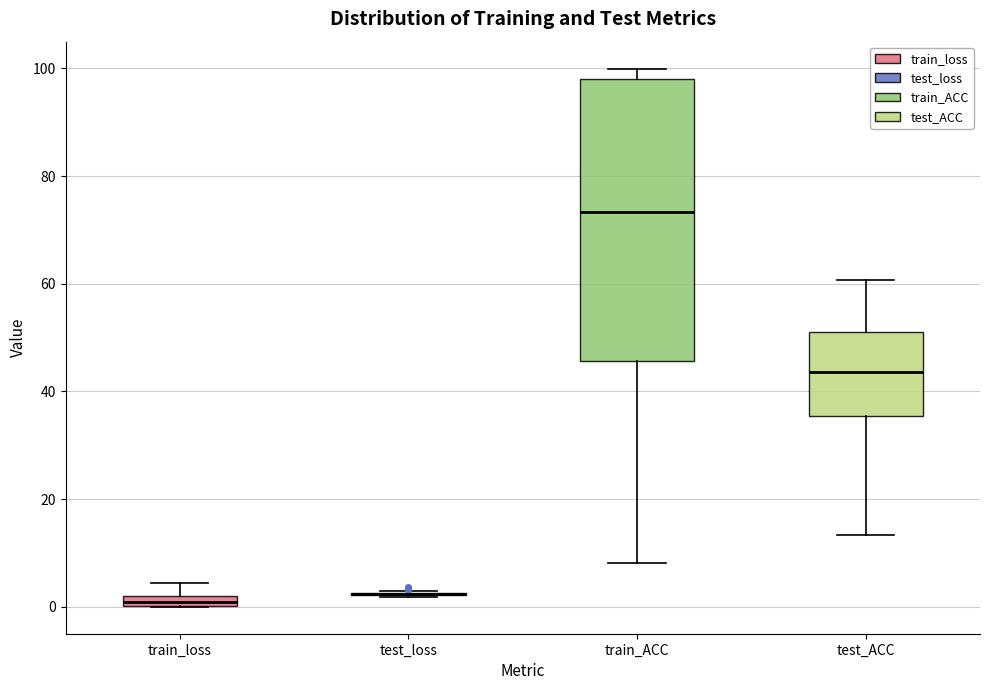

Where is the lower edge of the box for train_loss on the y-axis? The values are not printed on the chart, so give them approximately, as read against the axis.

0